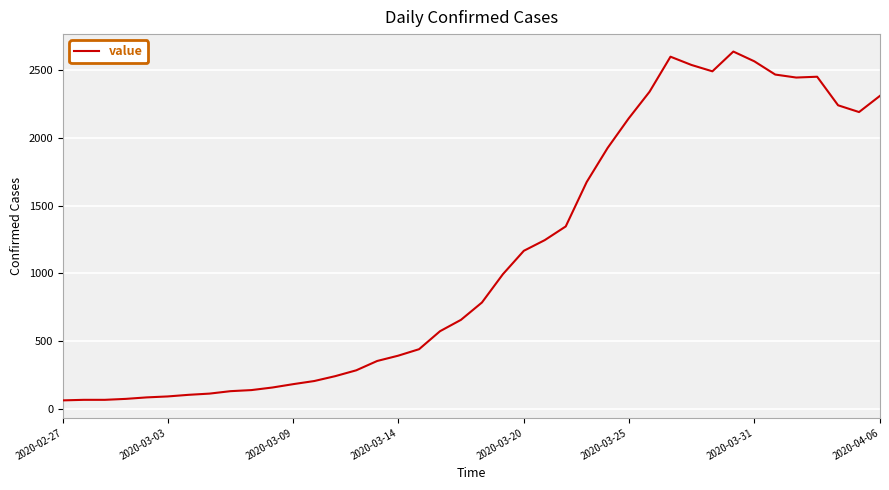

What is the greatest value displayed?

2638